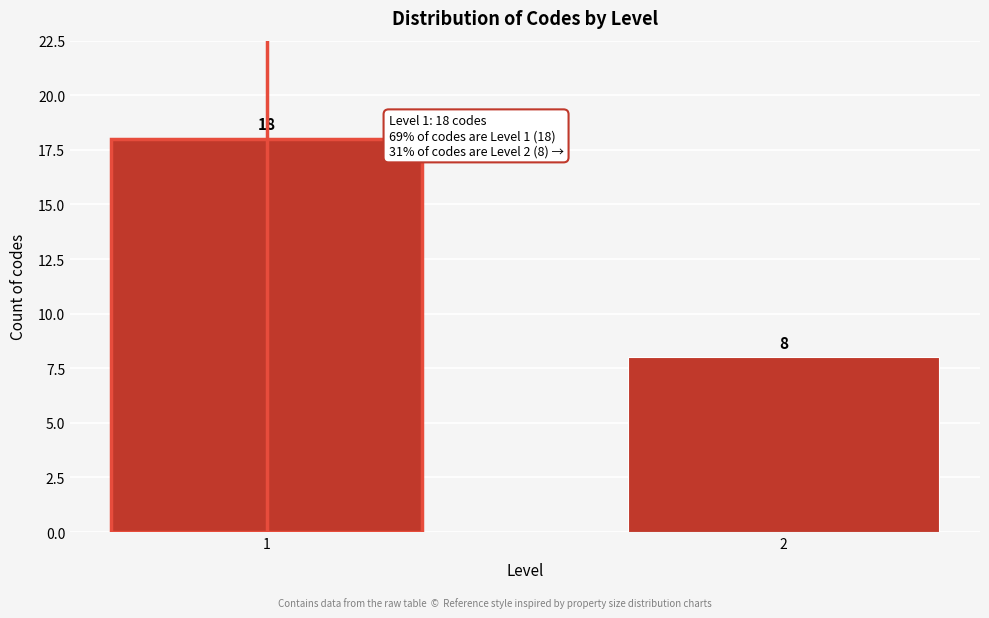

Reading left to right, transcribe all the data shown in this chart.

18	8